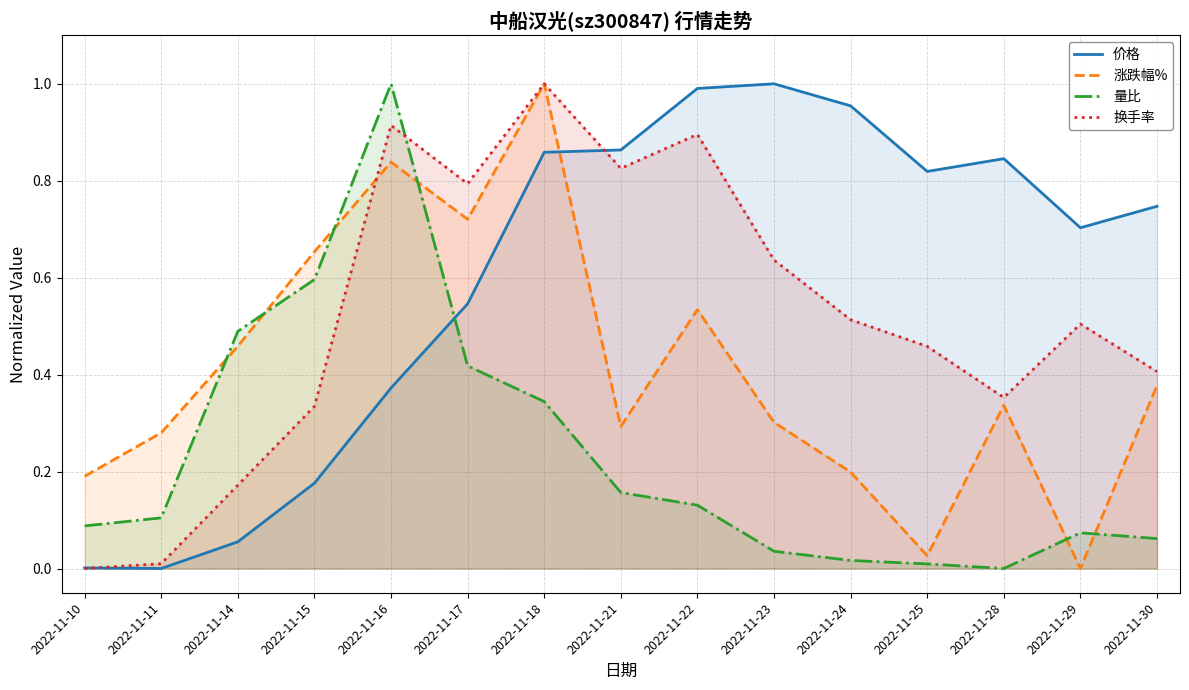

After their last crossing, which series has the higher values: 换手率 or 涨跌幅%?

换手率